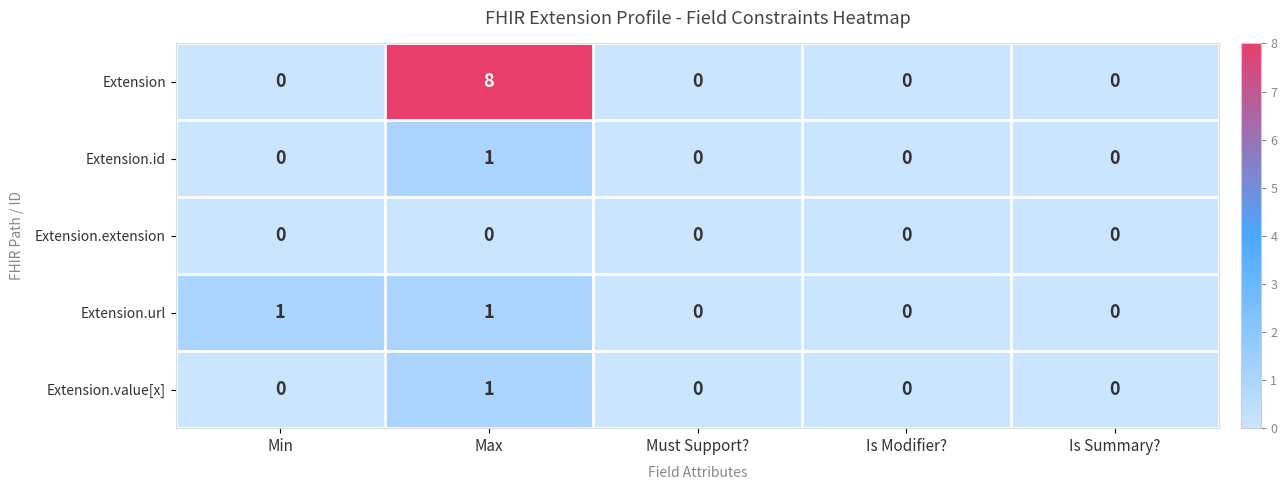

Reading left to right, extract all data points from this chart.

Extension: Min=0	Max=8	Must Support?=0	Is Modifier?=0	Is Summary?=0
Extension.id: Min=0	Max=1	Must Support?=0	Is Modifier?=0	Is Summary?=0
Extension.extension: Min=0	Max=0	Must Support?=0	Is Modifier?=0	Is Summary?=0
Extension.url: Min=1	Max=1	Must Support?=0	Is Modifier?=0	Is Summary?=0
Extension.value[x]: Min=0	Max=1	Must Support?=0	Is Modifier?=0	Is Summary?=0